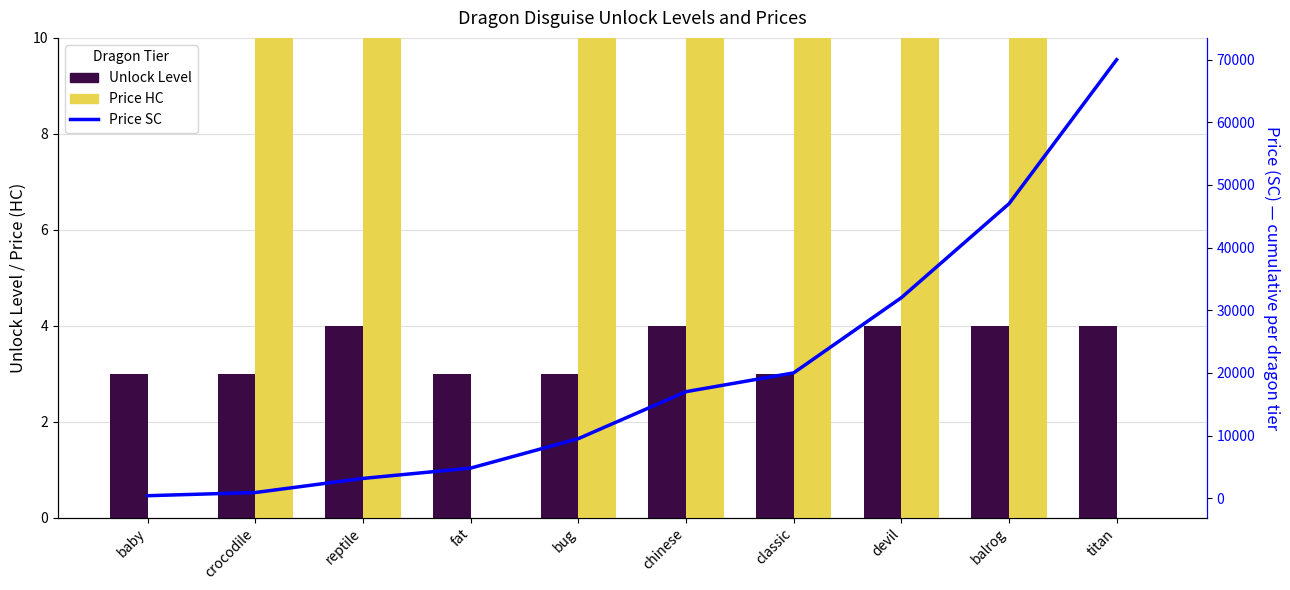

What are all the series names shown in the legend?

Unlock Level, Price HC, Price SC